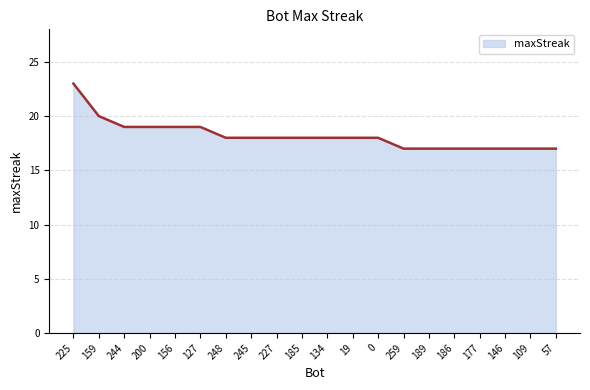

What is the average value?

18